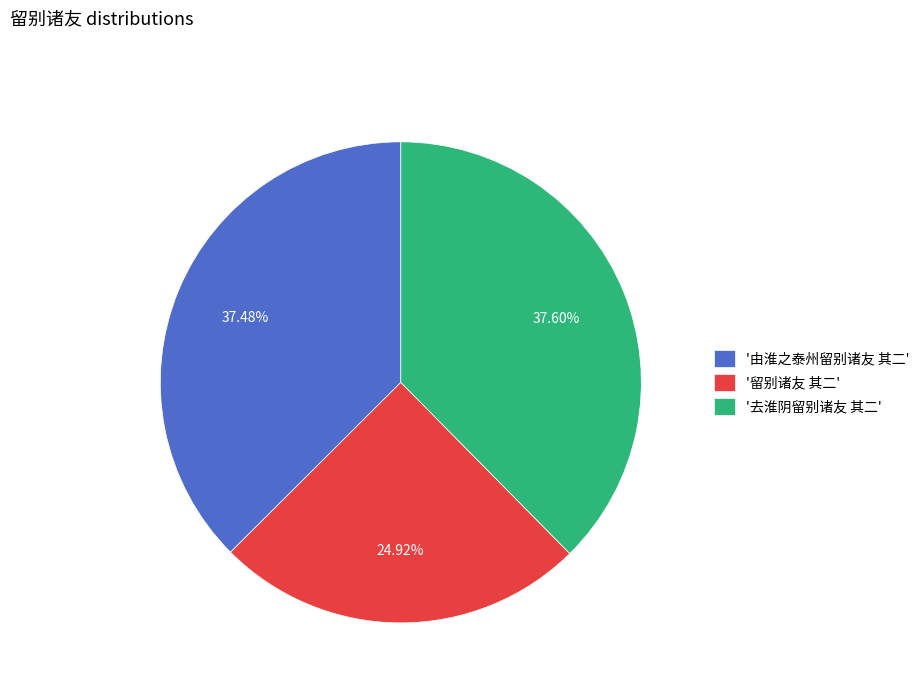

Is the sum of '由淮之泰州留别诸友 其二' and '去淮阴留别诸友 其二' greater than half?

Yes